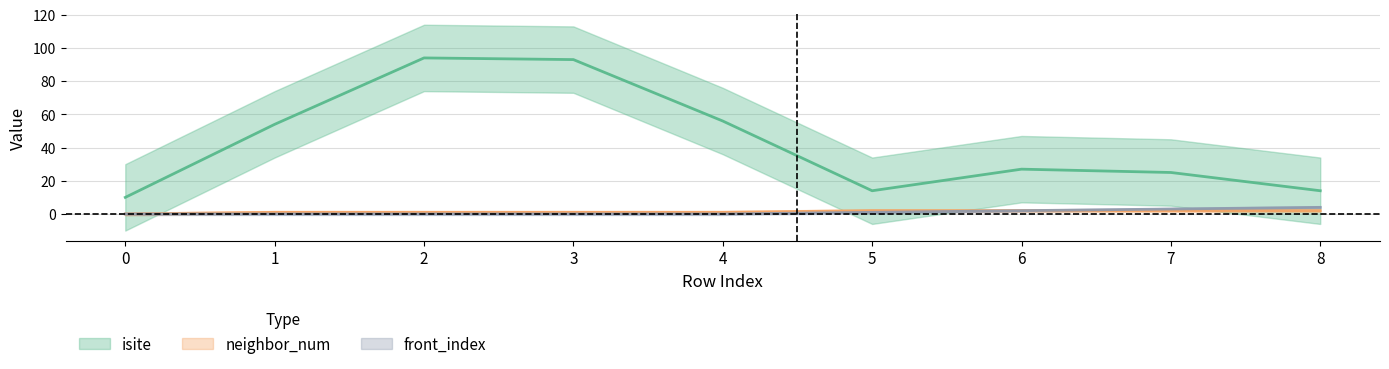

Which series has the widest spread of values?

isite